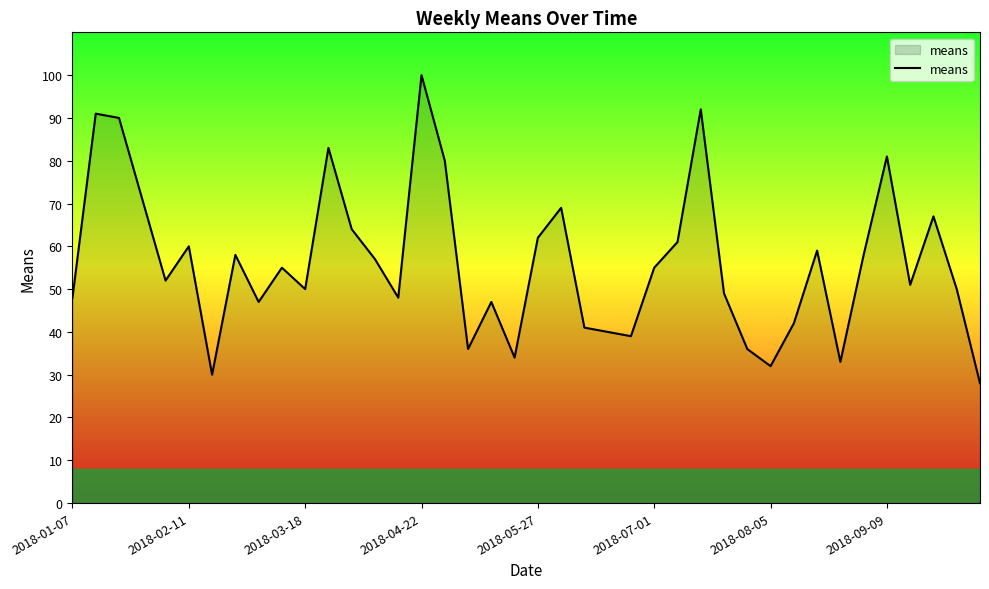

What is the minimum value shown in the chart?

28